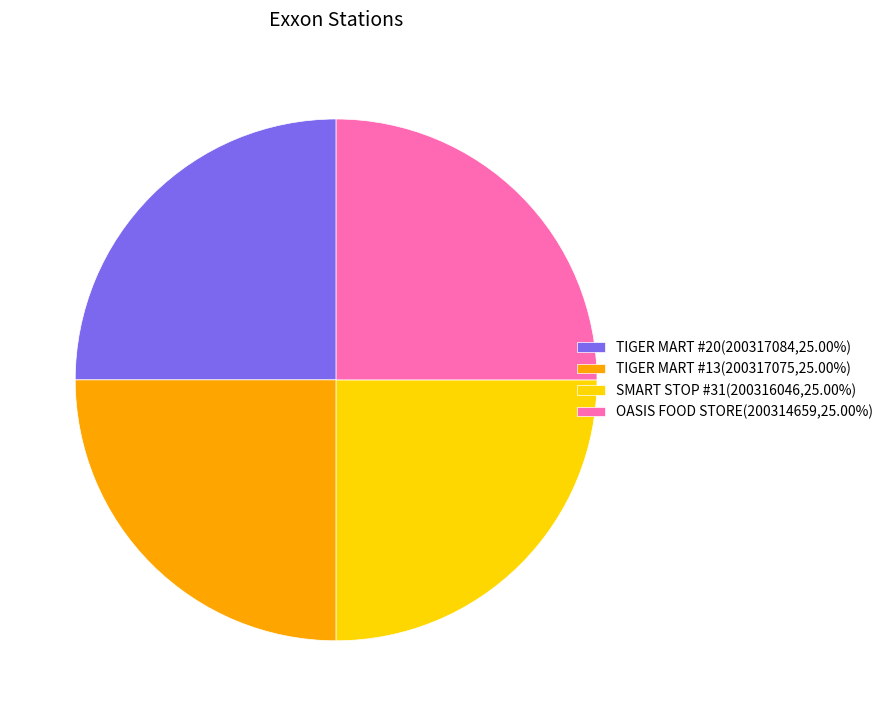

What is the ratio of the value at OASIS FOOD STORE(200314659,25.00%) to the value at TIGER MART #13(200317075,25.00%)?

1.0